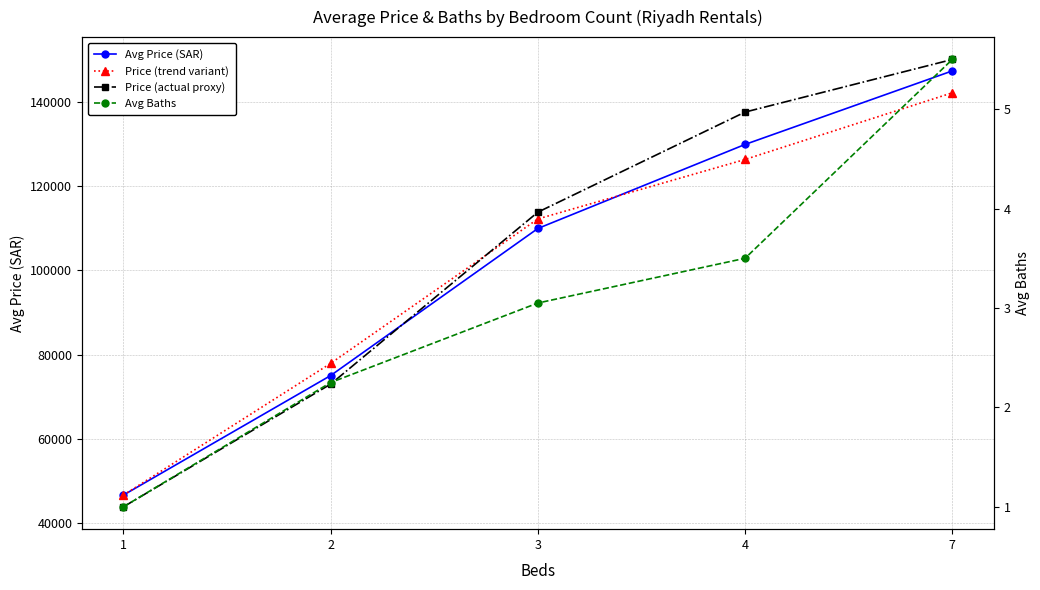

Which series has the widest spread of values?

Price (actual proxy)